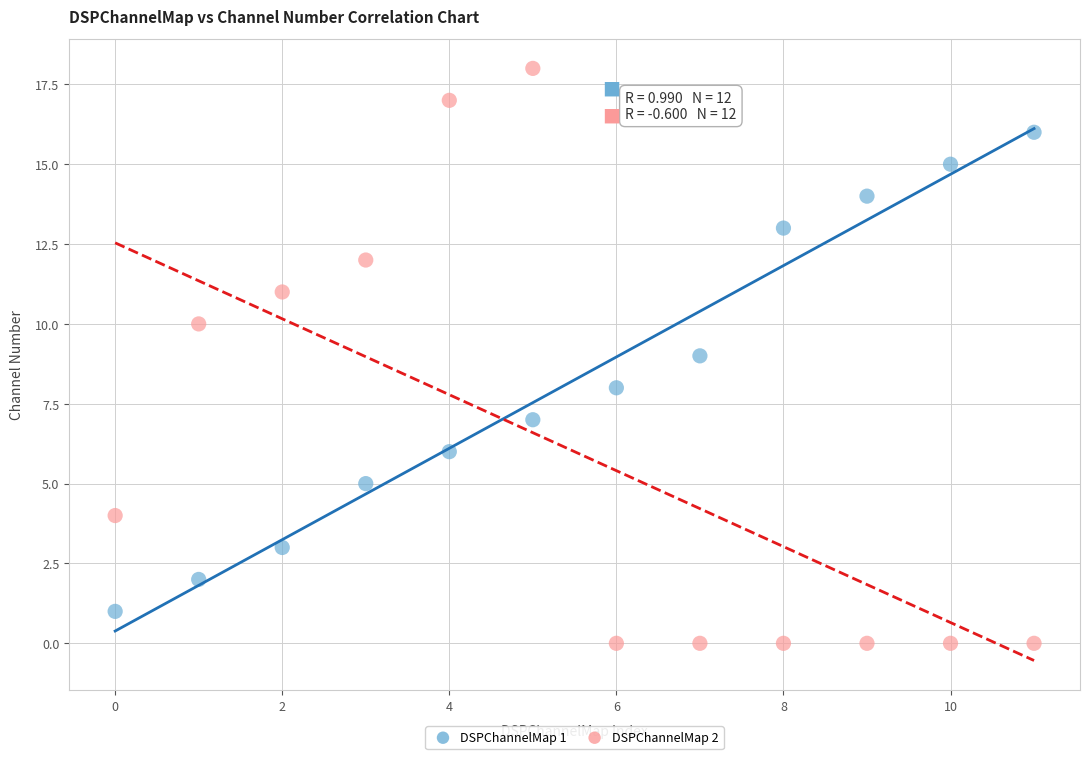

Across all data points, what is the range of Y values (max minus min)?

18